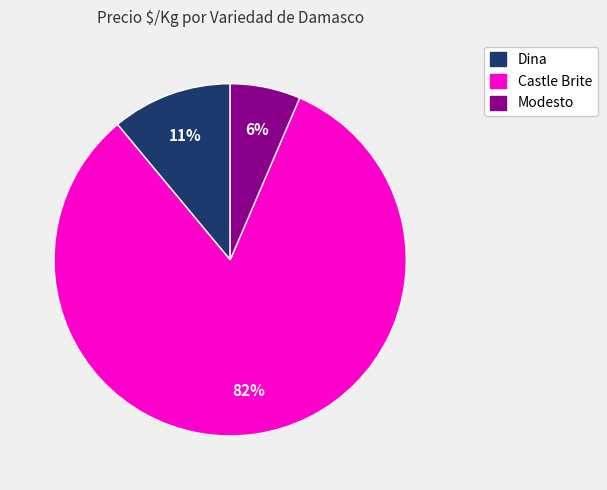

Which has a higher value, Dina or Modesto?

Dina